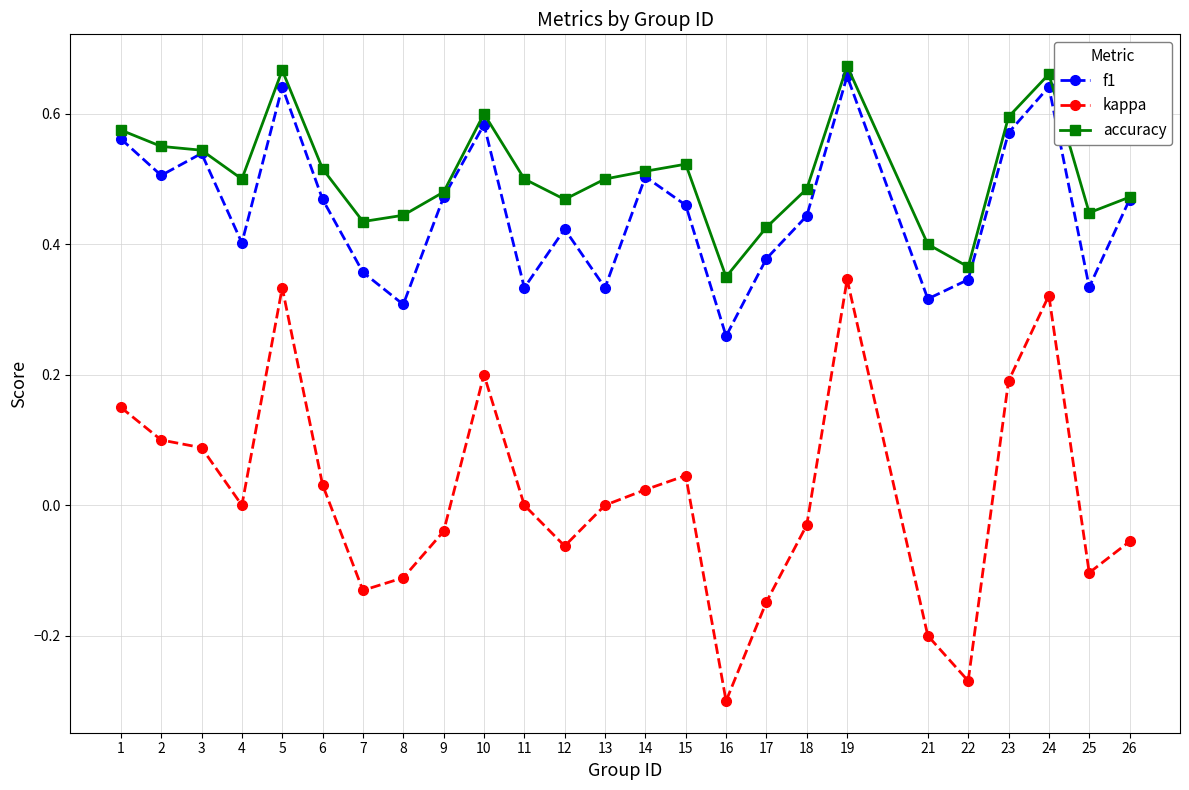

At which category does f1 reach its first local valley?

2